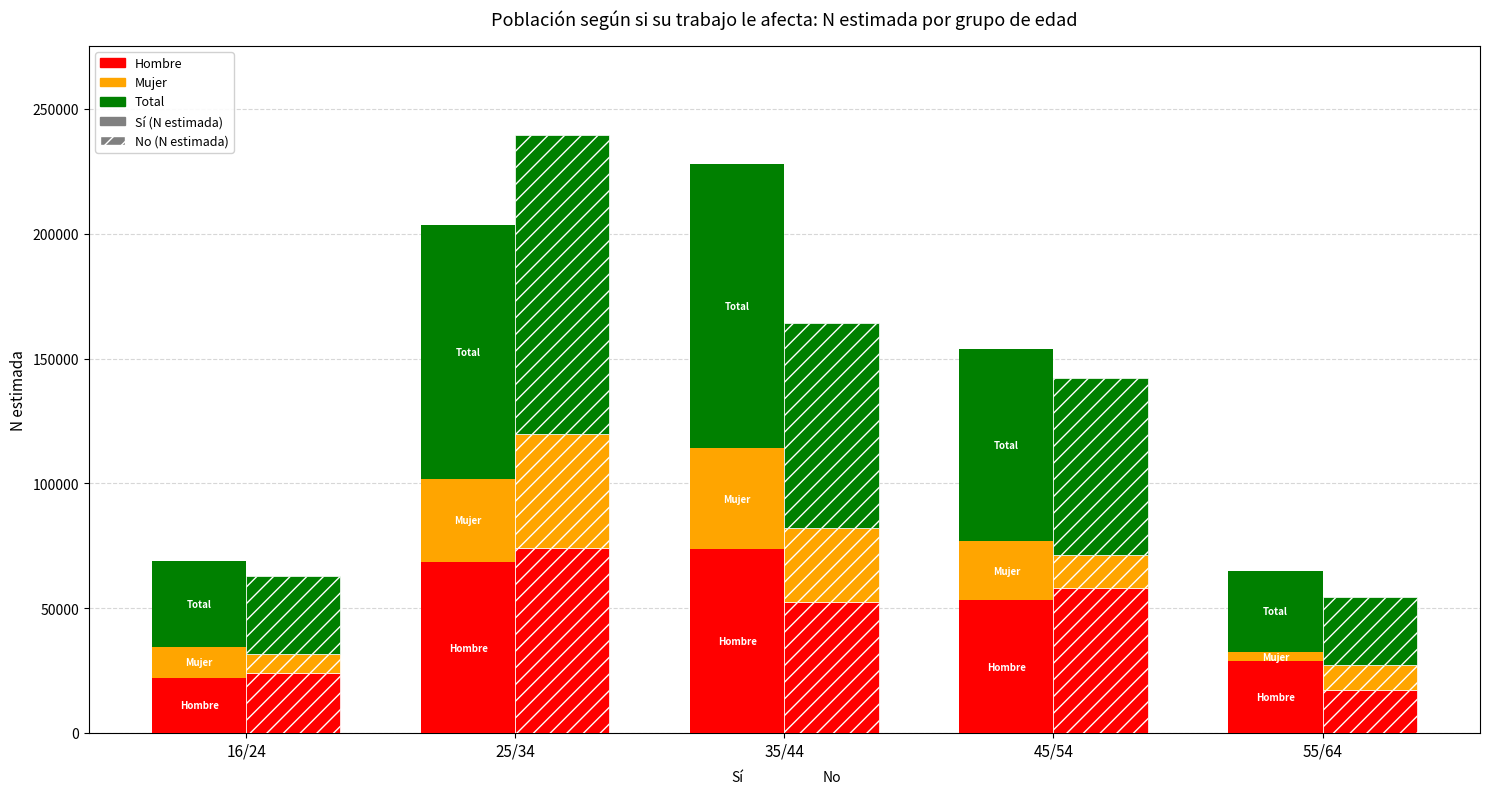

At which label is Hombre No closest to 45568?

35/44